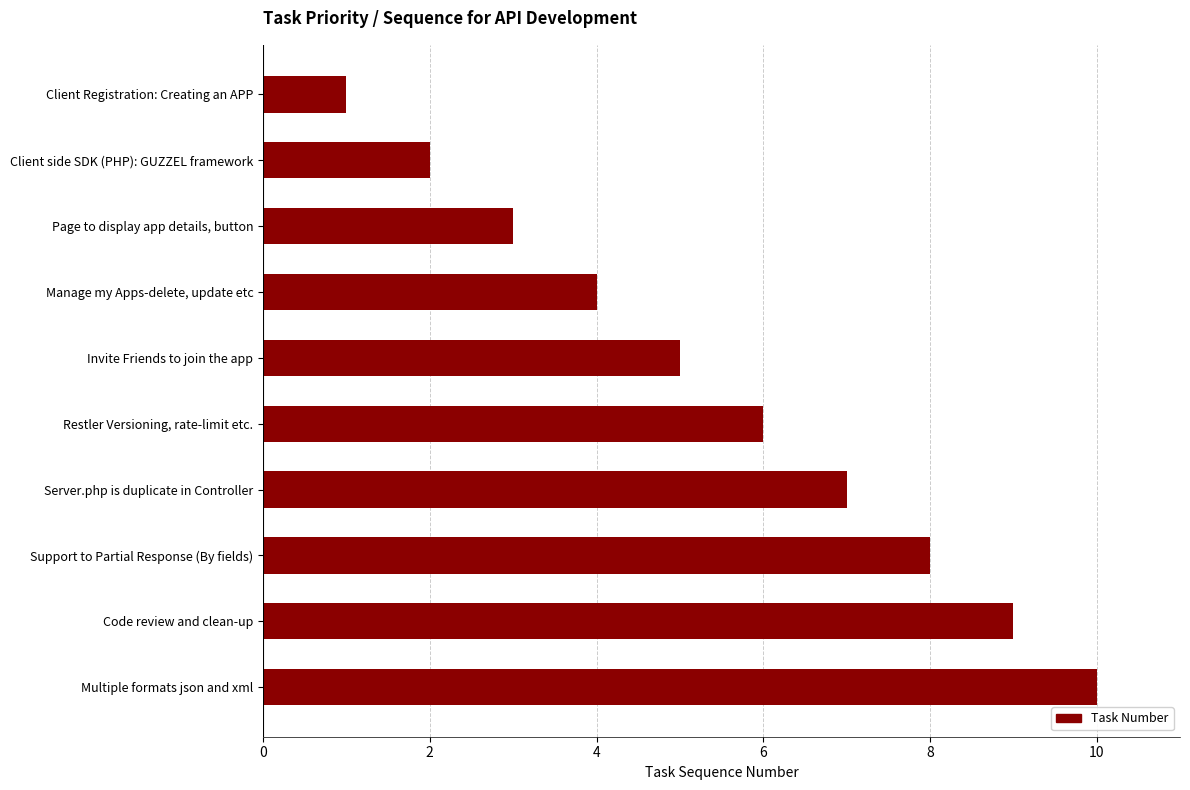

List the labels in order of value, largest first.

Multiple formats json and xml, Code review and clean-up, Support to Partial Response (By fields), Server.php is duplicate in Controller, Restler Versioning, rate-limit etc., Invite Friends to join the app, Manage my Apps-delete, update etc, Page to display app details, button, Client side SDK (PHP): GUZZEL framework, Client Registration: Creating an APP